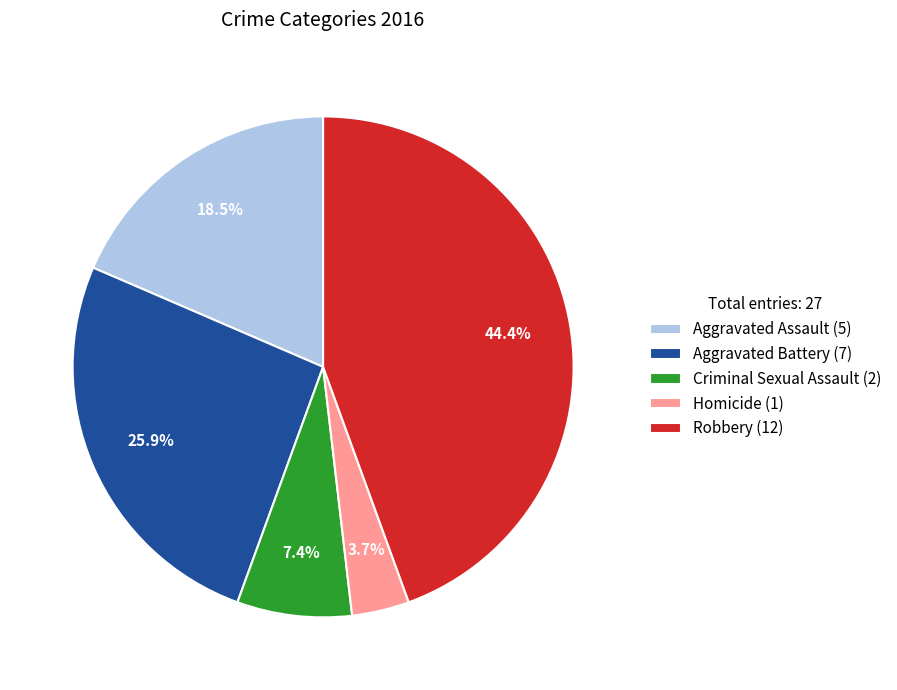

Rank the categories by value from lowest to highest.

Homicide, Criminal Sexual Assault, Aggravated Assault, Aggravated Battery, Robbery